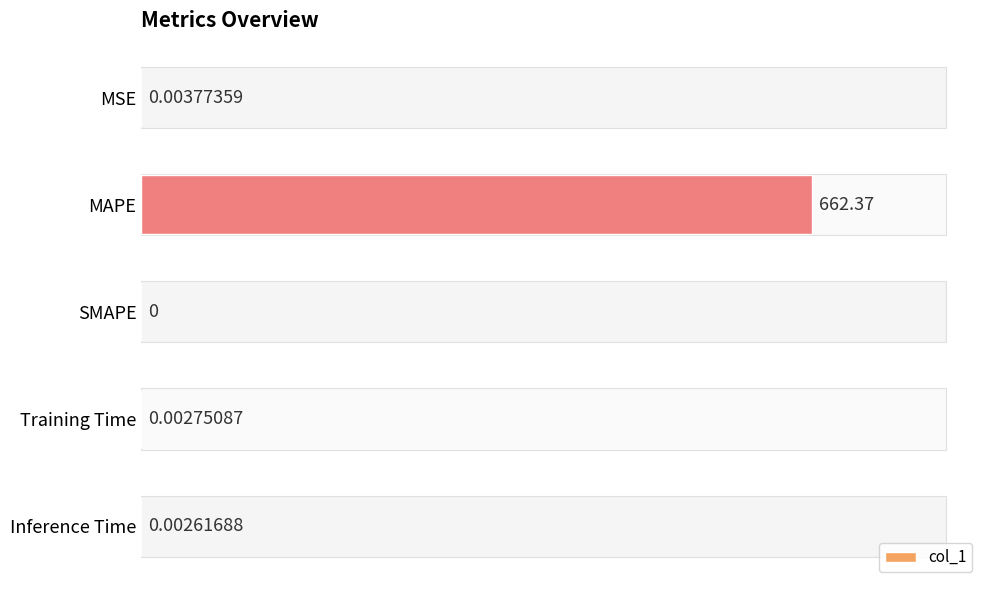

At which category does the chart reach its peak across all series?

MAPE